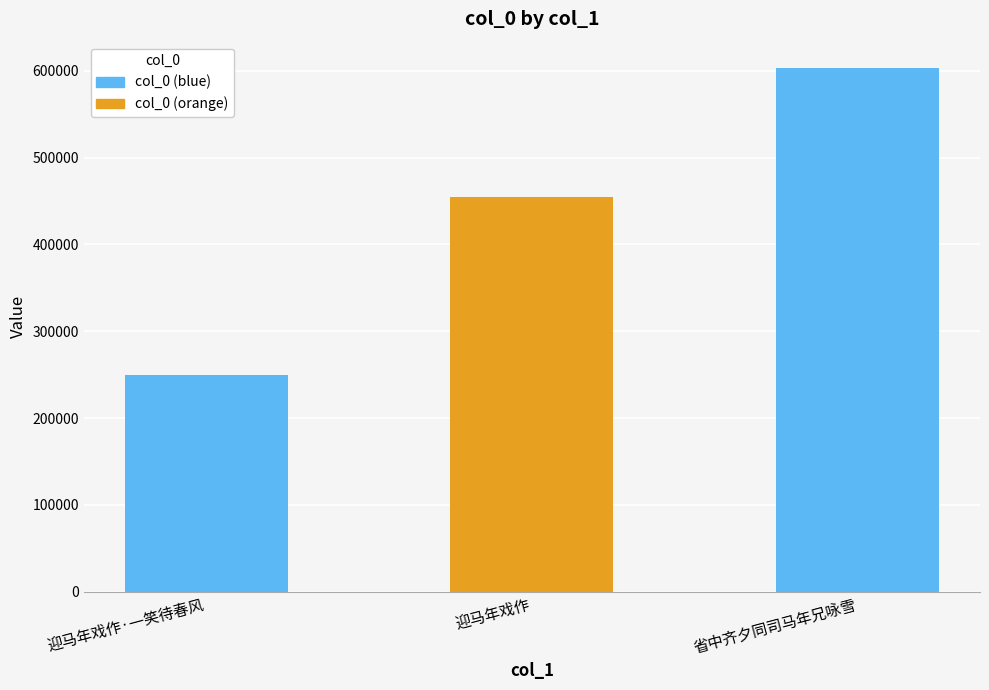

What is the label of the 1st bar from the right?

省中齐夕同司马年兄咏雪